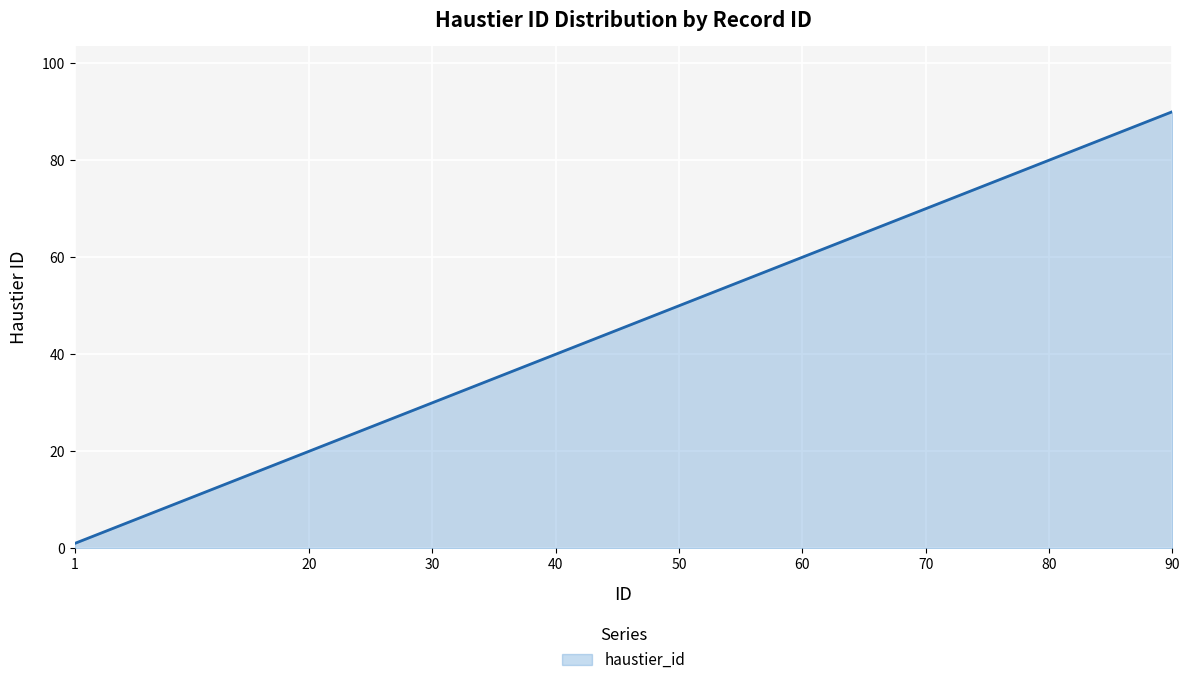

Rank the categories by value from highest to lowest.

90, 80, 70, 60, 50, 40, 30, 20, 1